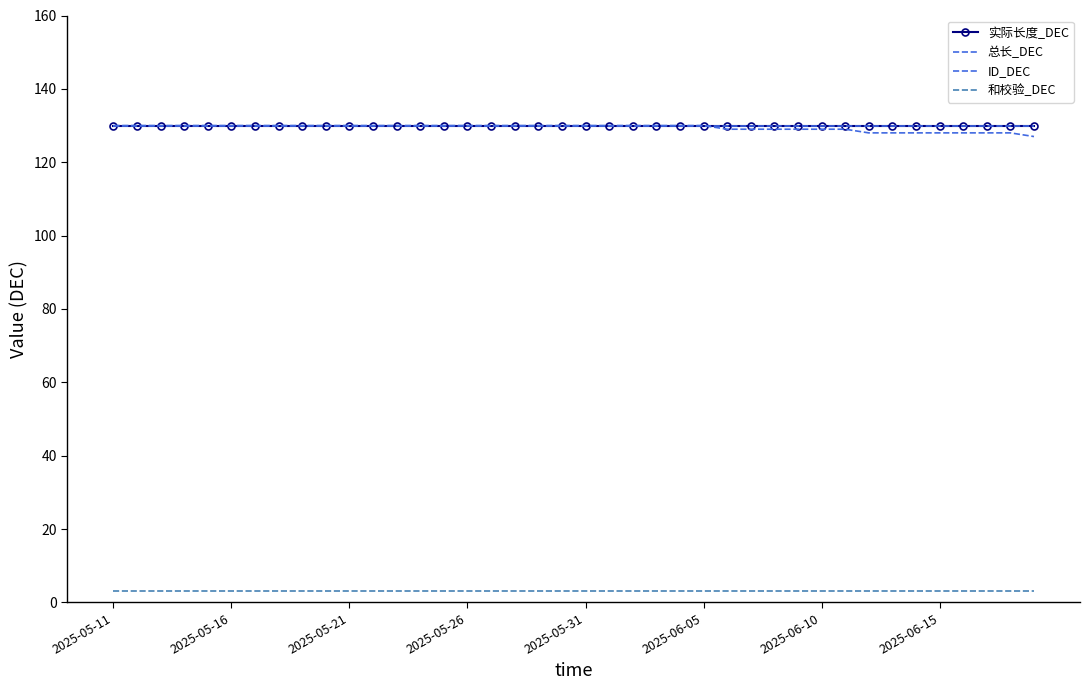

True or false: 实际长度_DEC and 总长_DEC cross at least once.

False